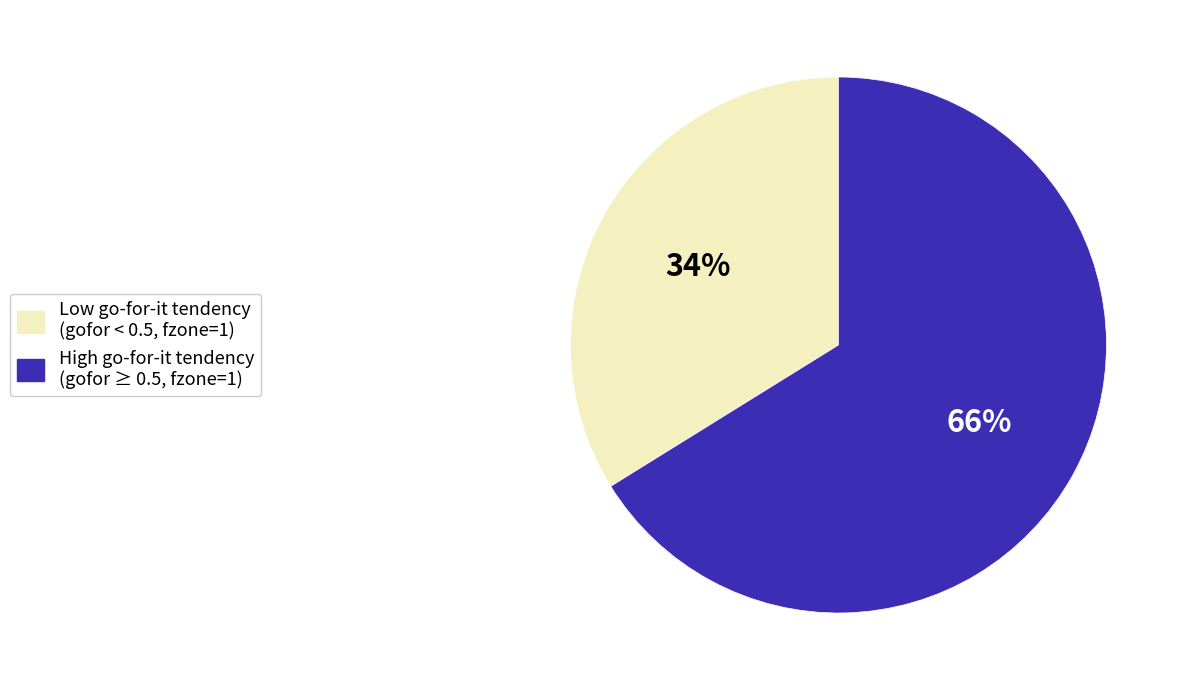

Does Low go-for-it tendency (gofor < 0.5, fzone=1) account for over 50% of the chart?

No